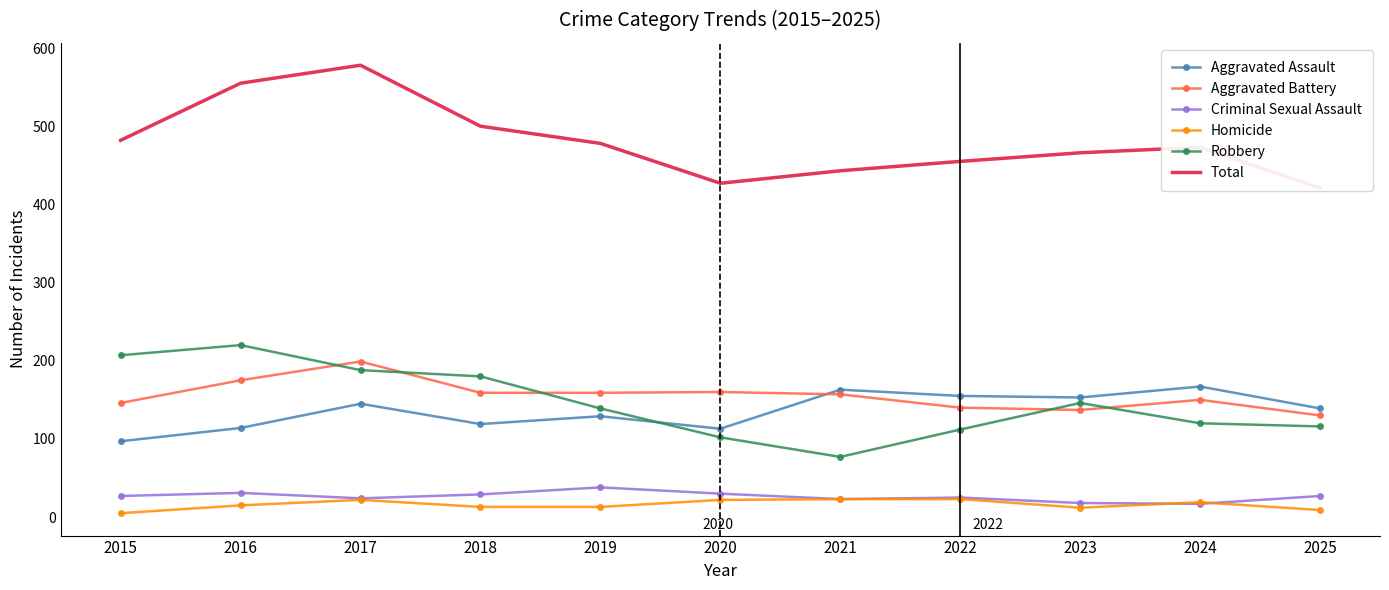

How many data points in Criminal Sexual Assault are less than 27?

5